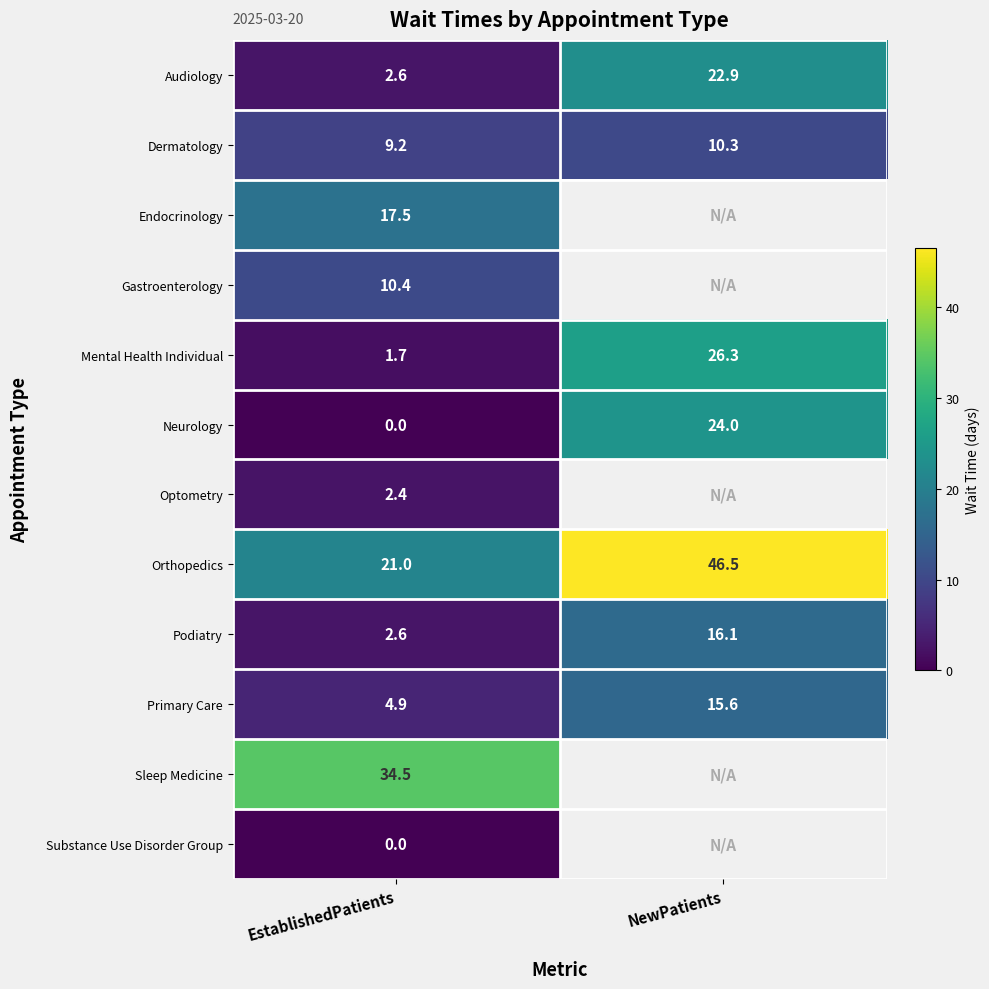

Rank the categories by Orthopedics value from lowest to highest.

EstablishedPatients, NewPatients